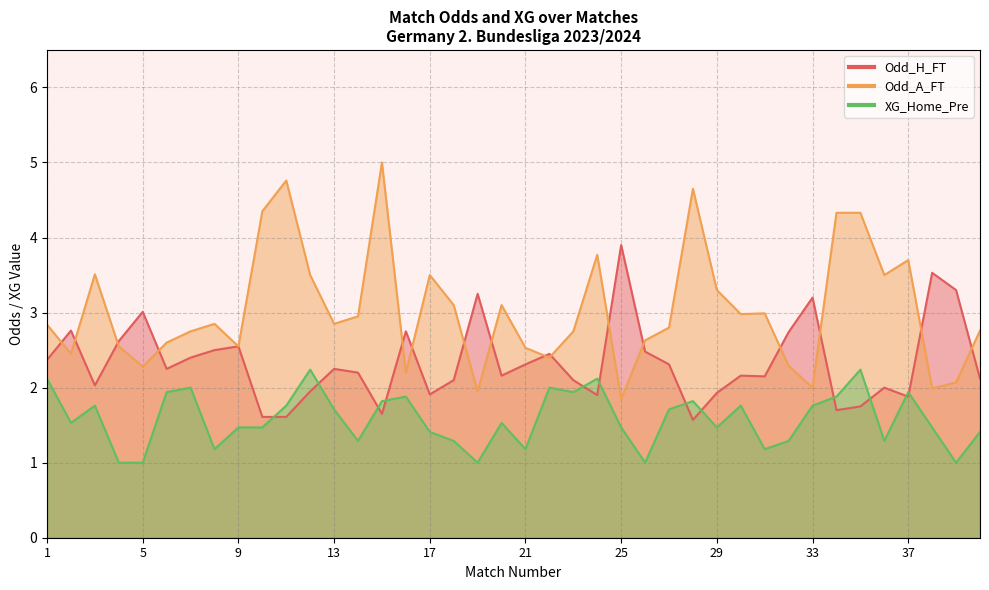

Does the chart have visible grid lines?

Yes